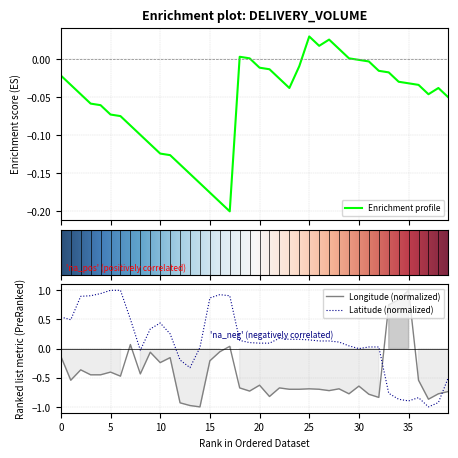

The value of Longitude at 2 is -0.4. True or false?

True